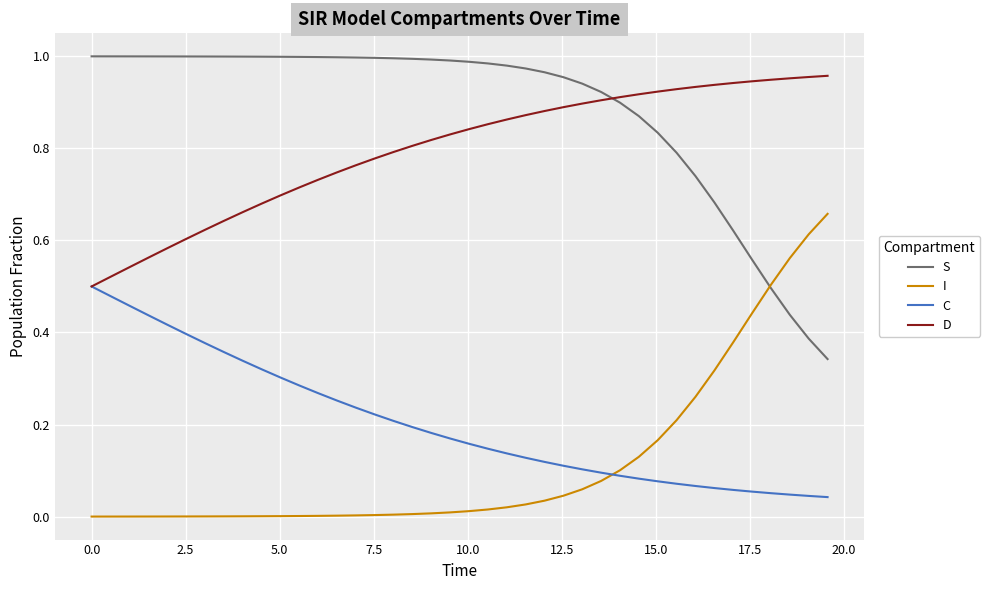

True or false: I and D intersect in this chart.

False